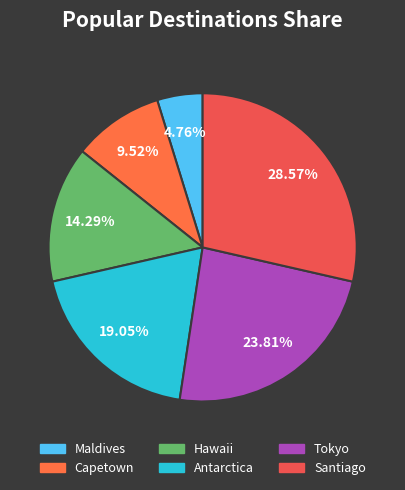

To the nearest percent, what percentage of the pie is Tokyo?

24%